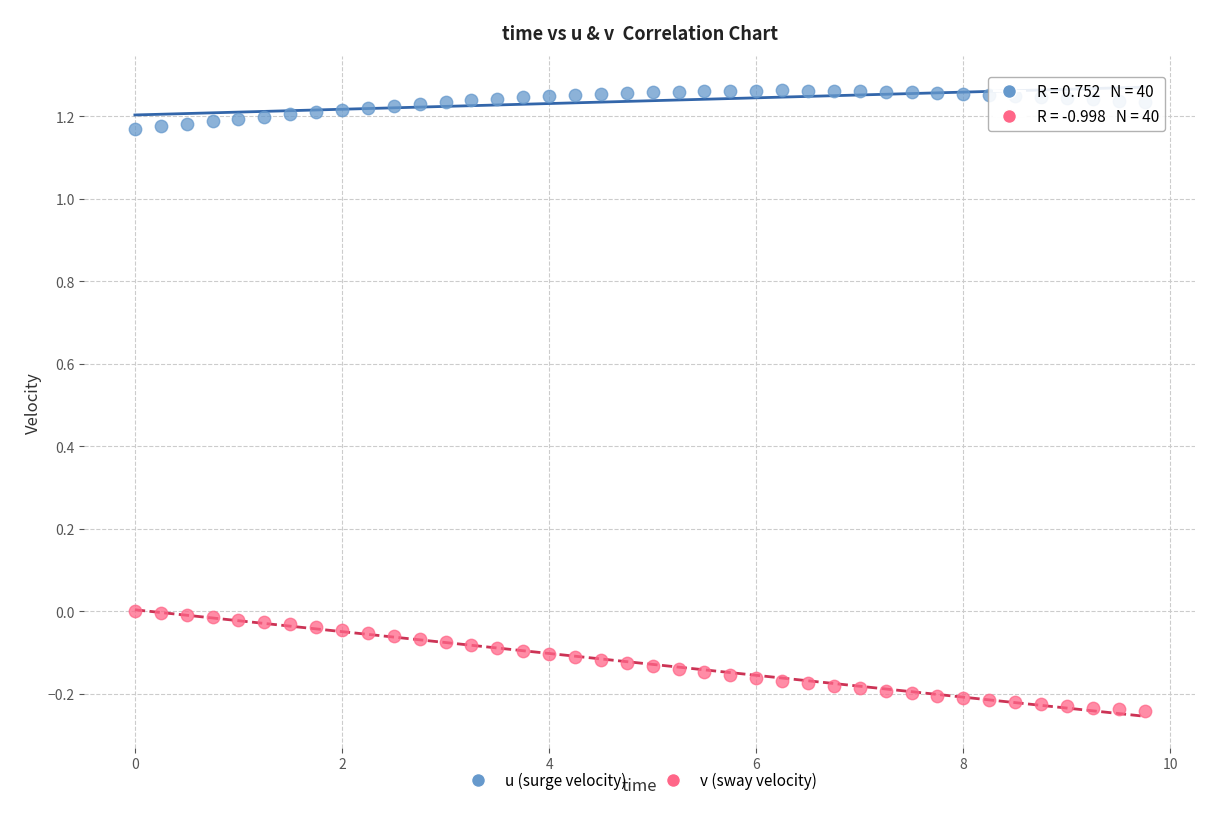

Which series has the widest spread of Y values?

v (sway velocity)